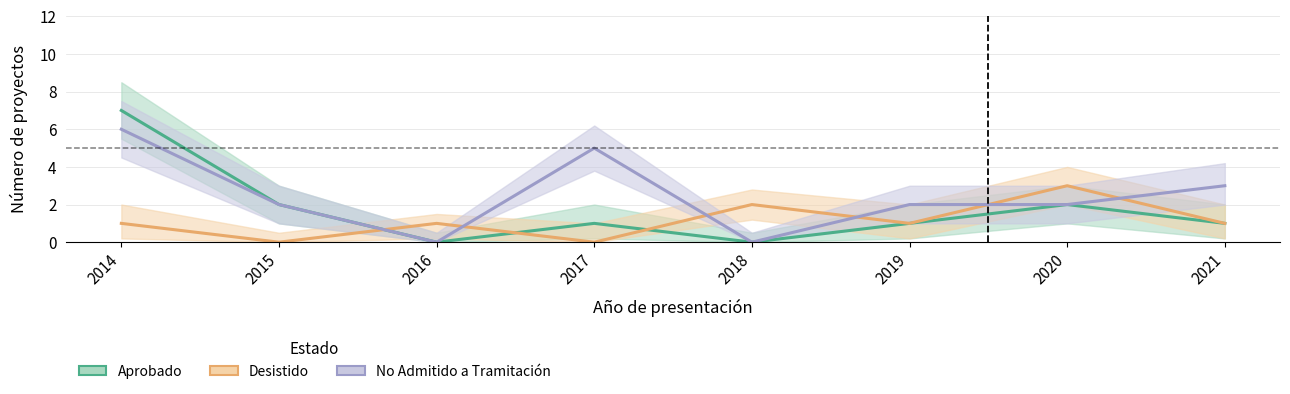

How many values in No Admitido a Tramitación are above zero?

6